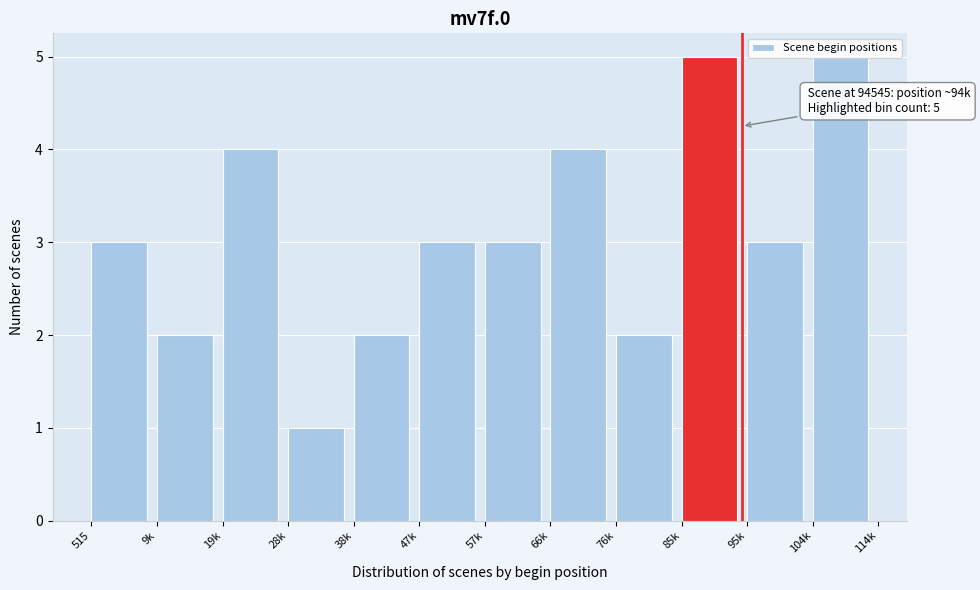

Is it true that the value at 38k is 2?

True